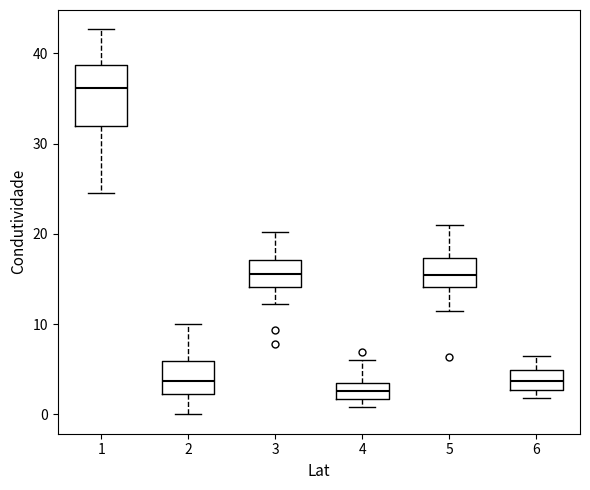

Reading left to right, transcribe this box plot: for each box, give where its median line is, the range the box spans, and where its two whiskers end, as read against the y-axis. The values are not printed on the chart, so give them approximately, as read against the axis.

1: median 36, box 32 to 39, whiskers 25 to 43
2: median 4, box 2 to 6, whiskers 0 to 10
3: median 16, box 14 to 17, whiskers 12 to 20
4: median 3 (inside the box), box 2 to 3, whiskers 1 to 6
5: median 16, box 14 to 17, whiskers 12 to 21
6: median 4, box 3 to 5, whiskers 2 to 6